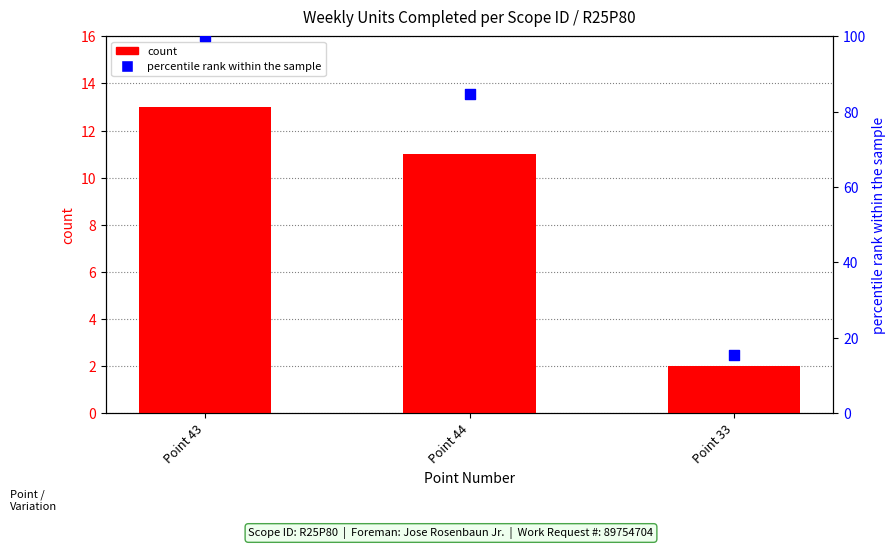

Is the value of count at Point 44 greater than the value of percentile rank within the sample at Point 44?

No